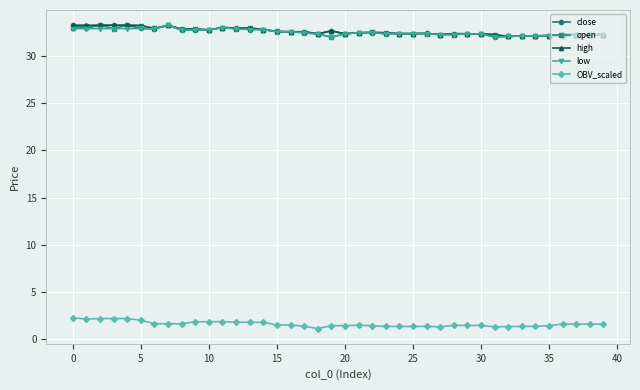

True or false: low has more than 1 interior local peaks.

True